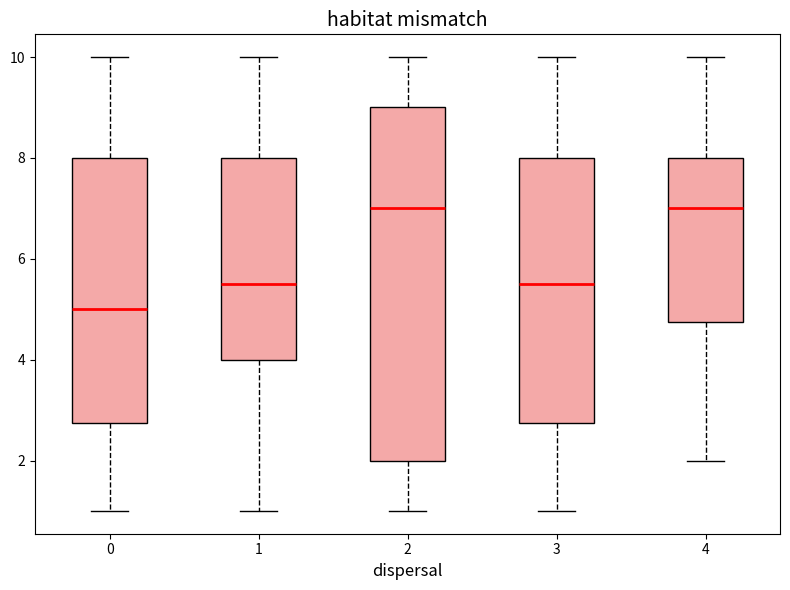

Where does the median line of the box at x = 0 sit on the y-axis? The values are not printed on the chart, so give them approximately, as read against the axis.

5.0